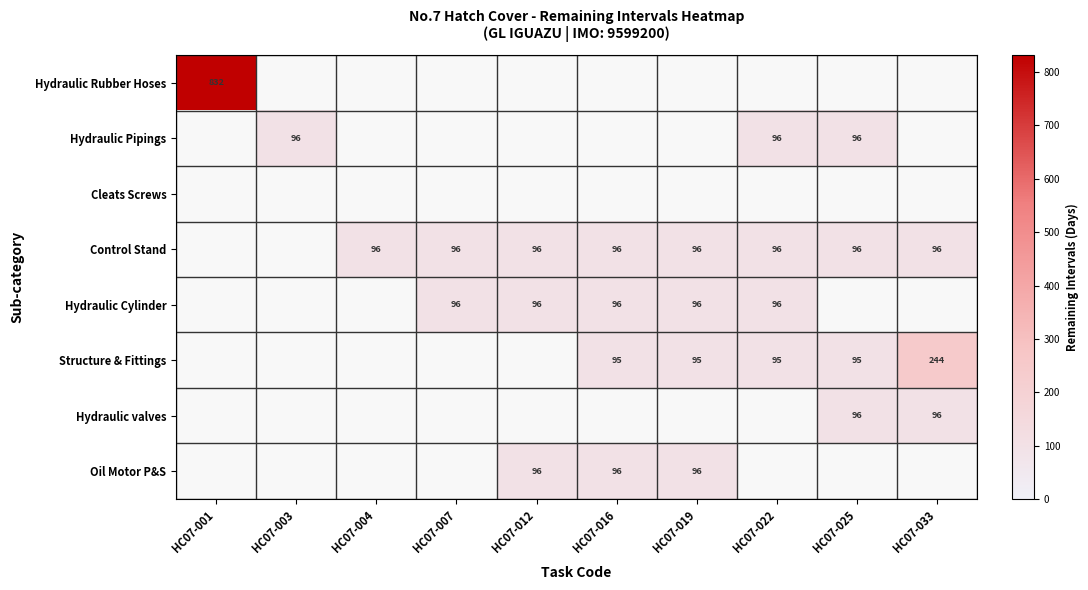

The Oil Motor P&S series shows 96 at HC07-016. True or false?

True